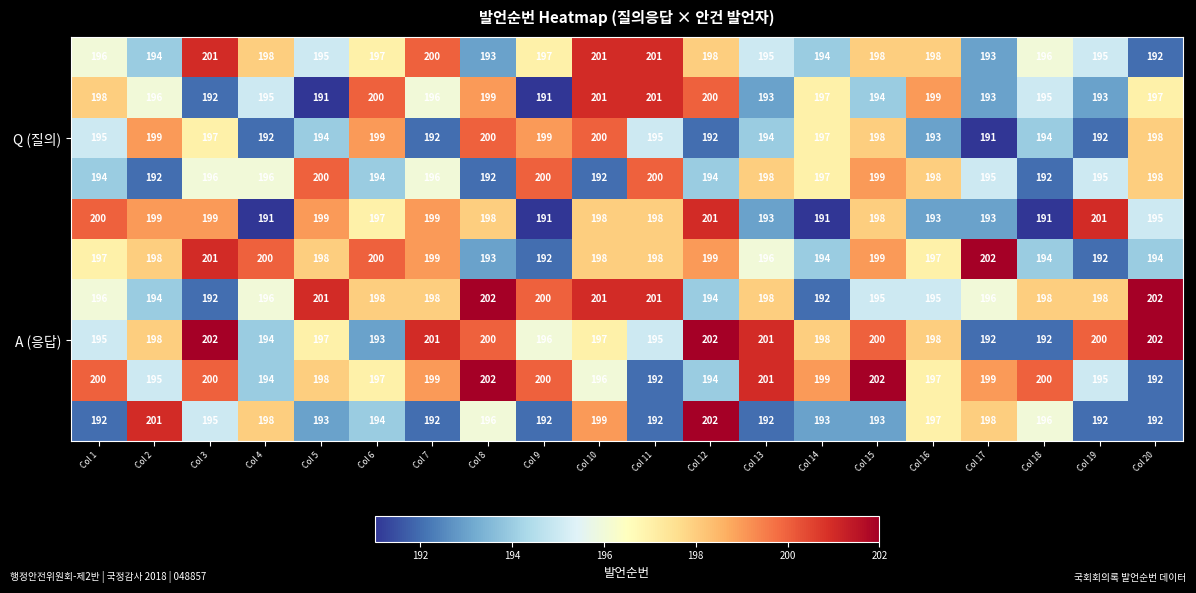

What is the maximum value shown in the chart?

202